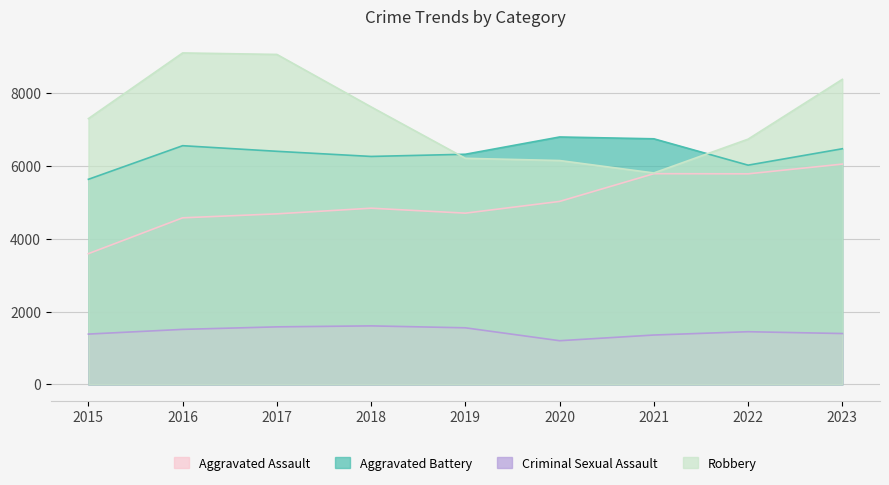

Reading left to right, list all the values displayed in this chart.

Aggravated Assault: 2015=3589	2016=4572	2017=4681	2018=4836	2019=4700	2020=5022	2021=5783	2022=5779	2023=6046
Aggravated Battery: 2015=5629	2016=6551	2017=6397	2018=6256	2019=6316	2020=6790	2021=6740	2022=6017	2023=6467
Criminal Sexual Assault: 2015=1382	2016=1511	2017=1580	2018=1607	2019=1554	2020=1200	2021=1356	2022=1447	2023=1397
Robbery: 2015=7294	2016=9096	2017=9055	2018=7615	2019=6205	2020=6144	2021=5803	2022=6730	2023=8371